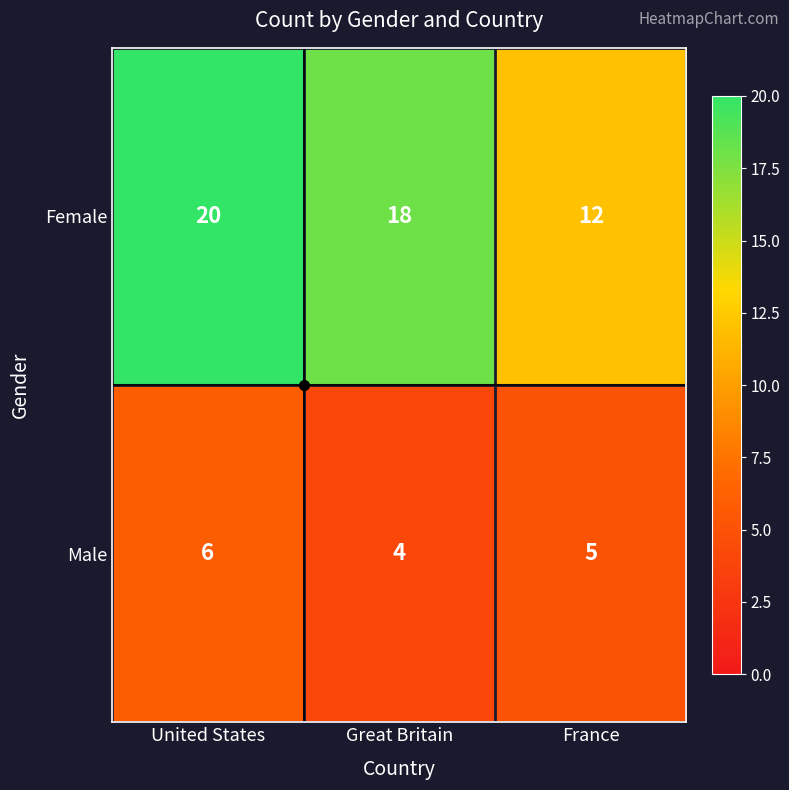

How many series are shown in this chart?

2